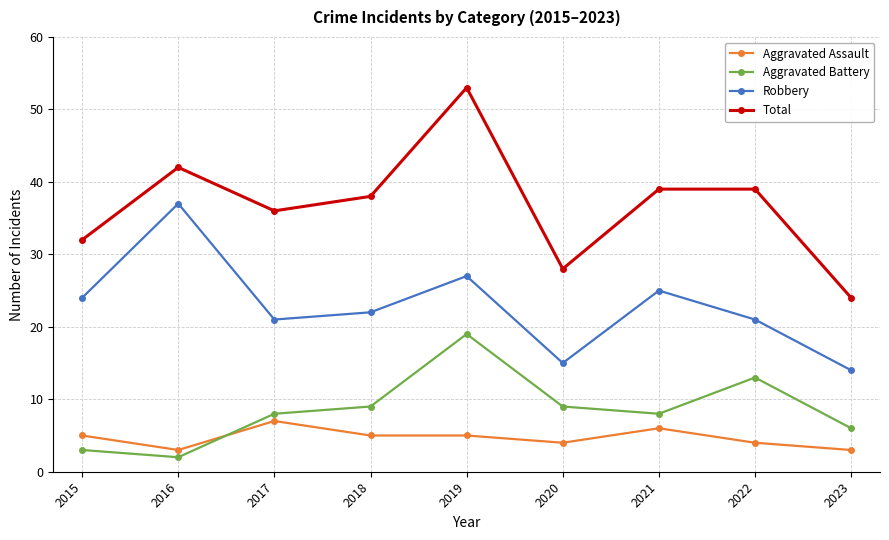

Which series has the largest range (max minus min)?

Total